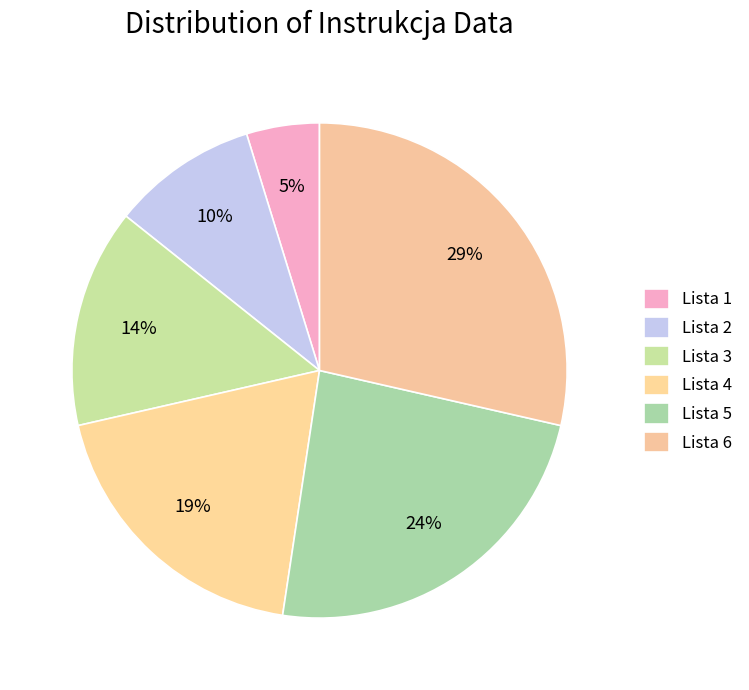

To the nearest percent, what is the average slice percentage?

17%